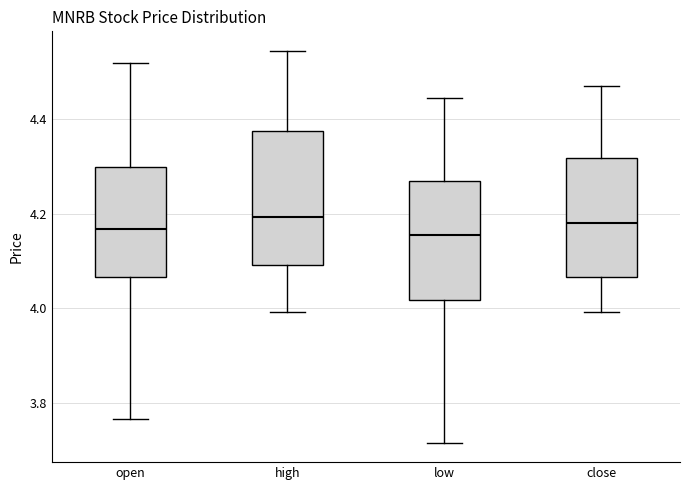

Reading left to right, transcribe this box plot: for each box, give where its median line is, the range the box spans, and where its two whiskers end, as read against the y-axis. The values are not printed on the chart, so give them approximately, as read against the axis.

open: median 4.16, box 4.06 to 4.30, whiskers 3.76 to 4.52
high: median 4.20, box 4.10 to 4.38, whiskers 4.00 to 4.54
low: median 4.16, box 4.02 to 4.26, whiskers 3.72 to 4.44
close: median 4.18, box 4.06 to 4.32, whiskers 4.00 to 4.46